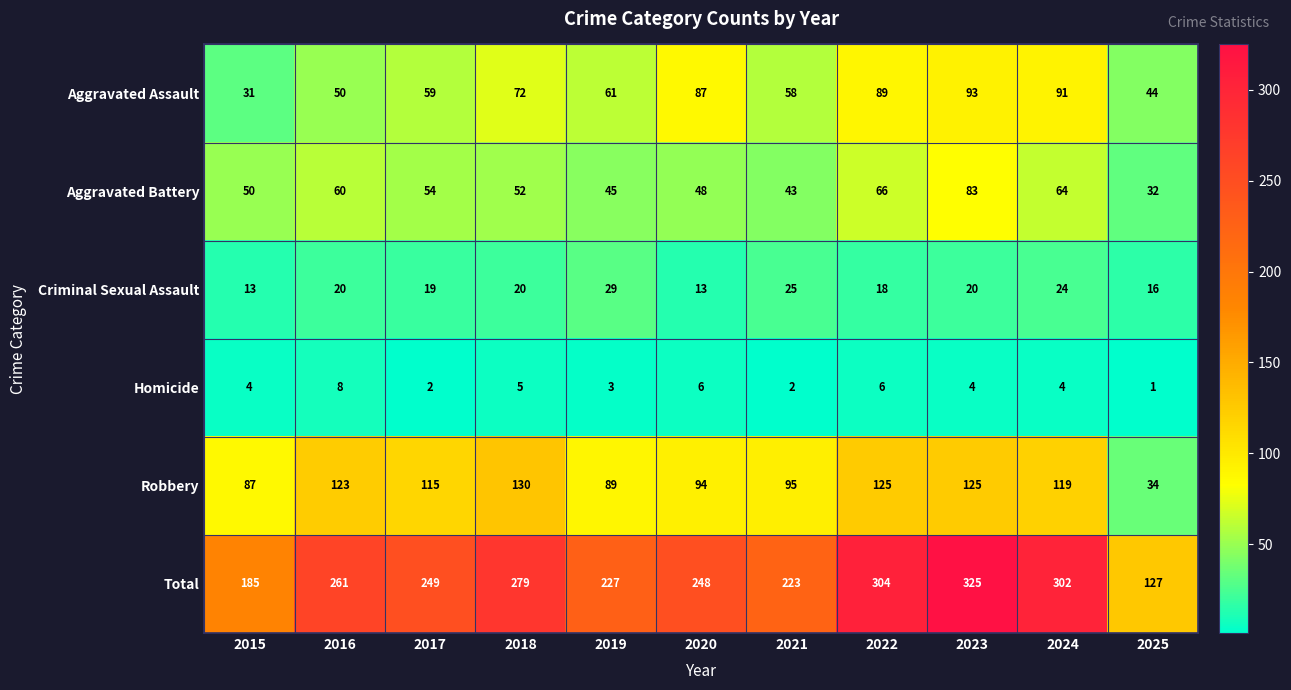

Which series has the largest total across all categories?

Total